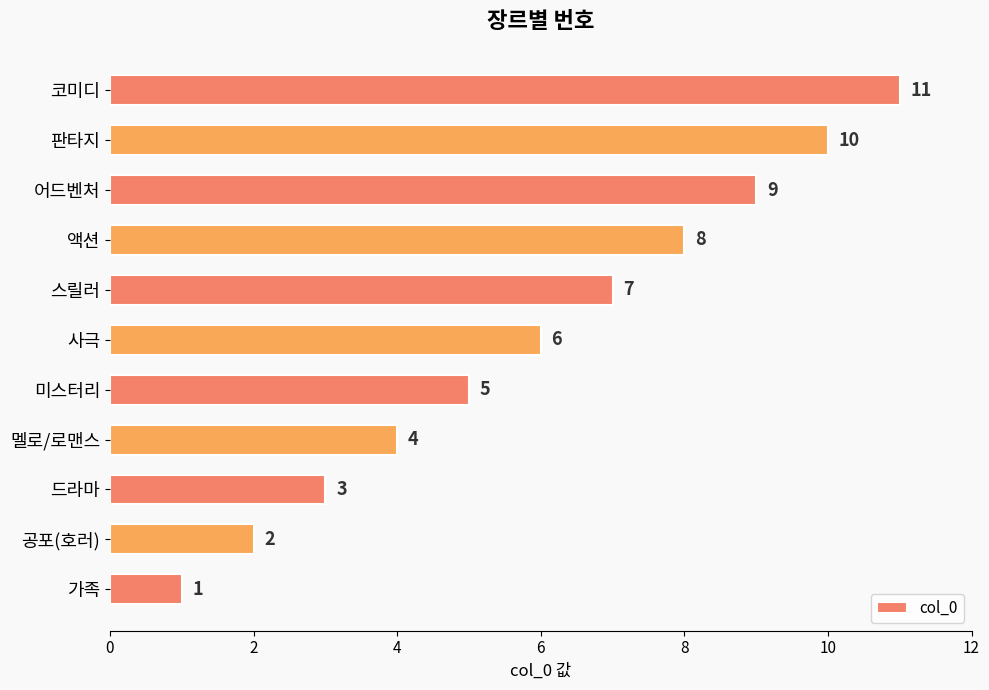

What is the difference between the maximum and minimum values?

10